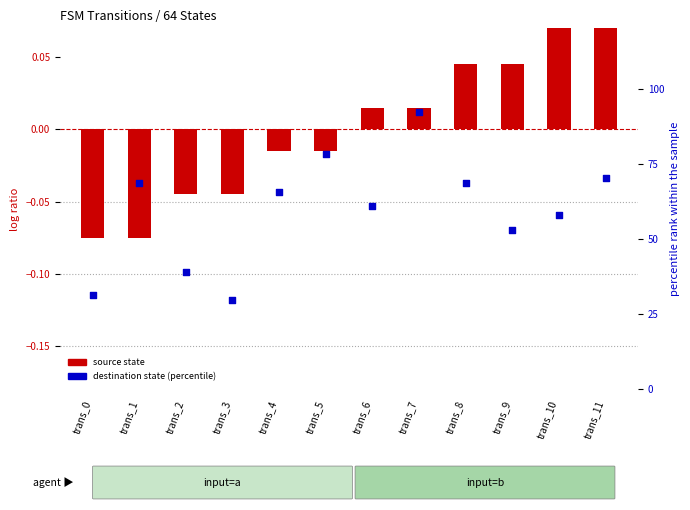

Which series contains the highest Y value?

destination state (percentile)